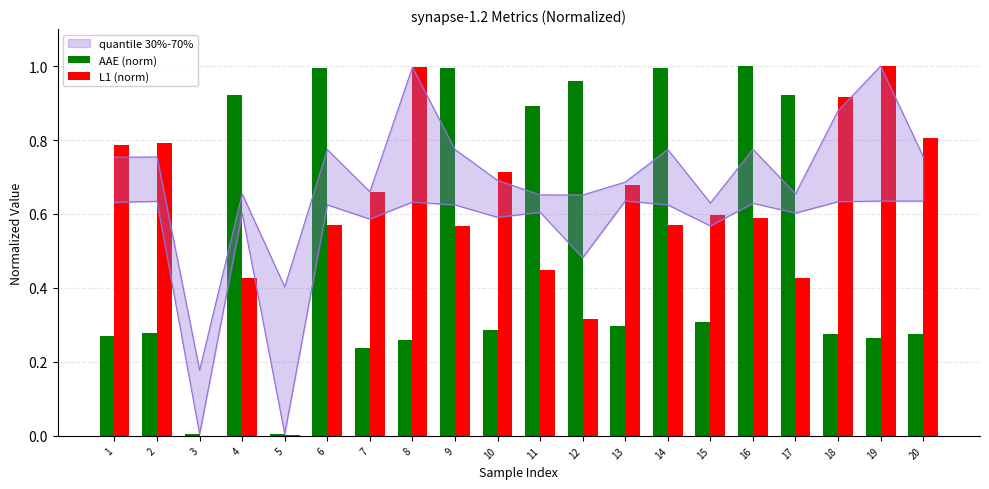

Is it true that L1 (norm) equals 0.4 at 3?

False